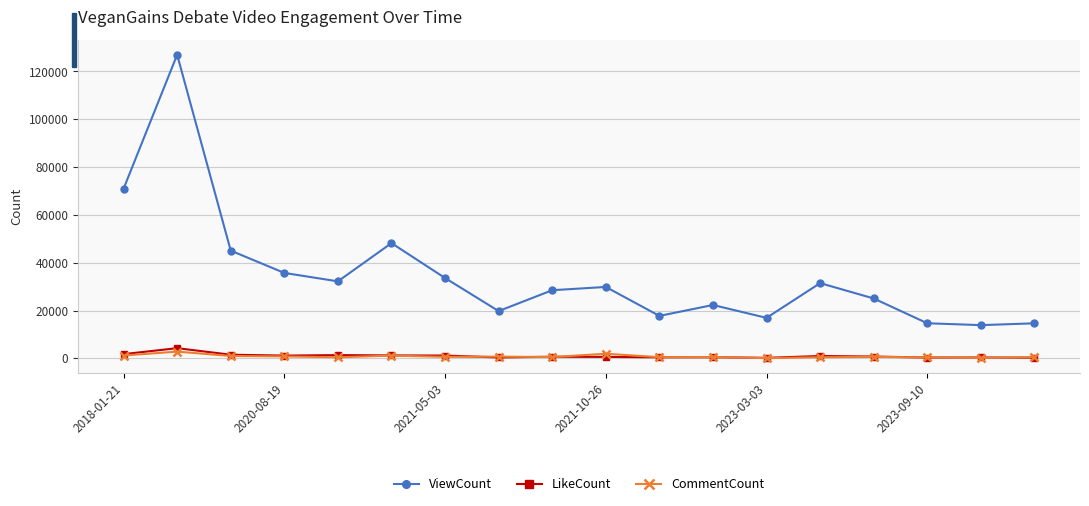

True or false: CommentCount has more than 2 points higher than both neighbors.

True